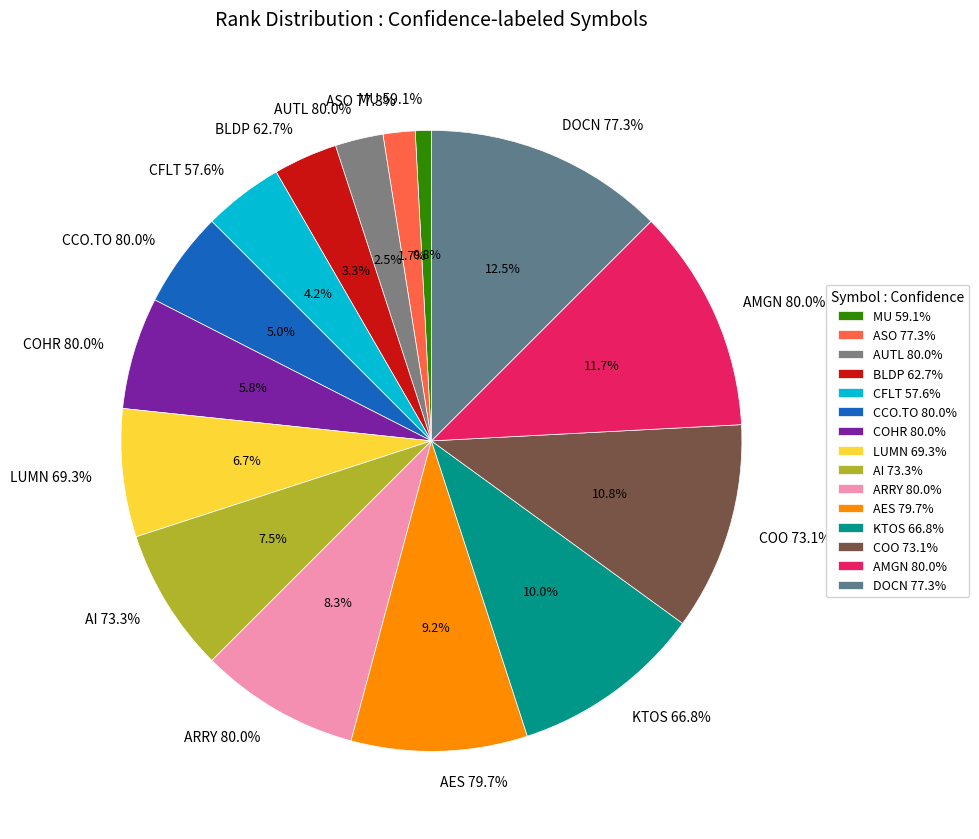

Does ARRY 80.0% represent more than half of the total?

No